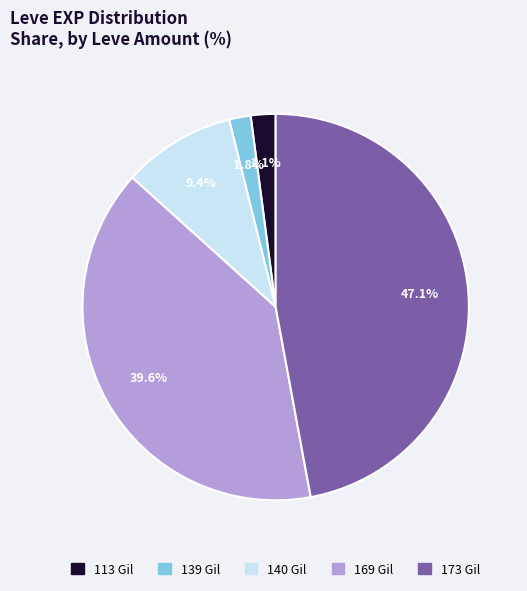

Does 169 represent more than half of the total?

No